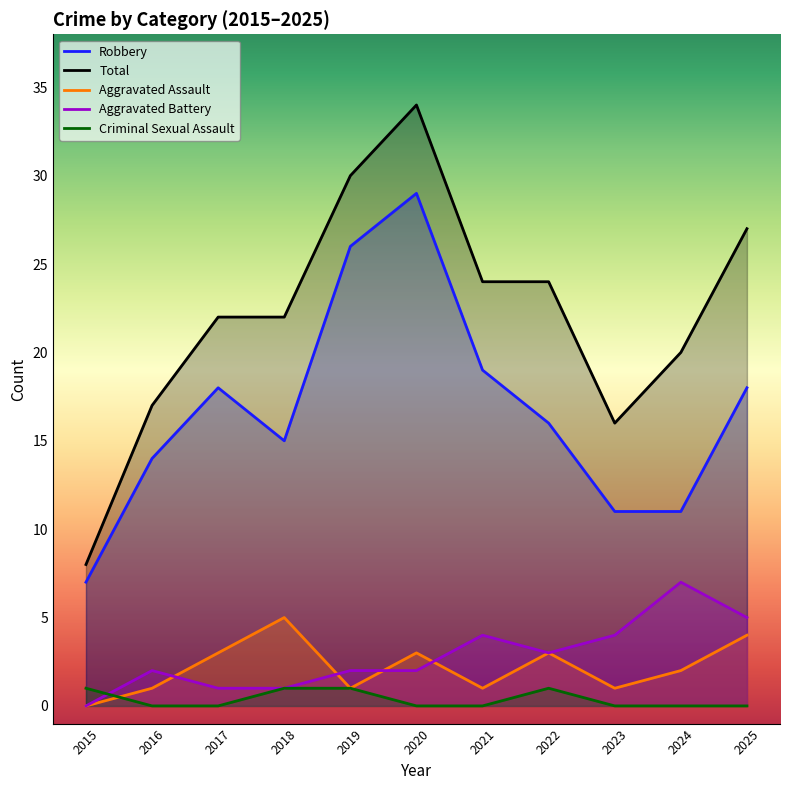

Which category has the lowest value in the Criminal Sexual Assault series?

2016